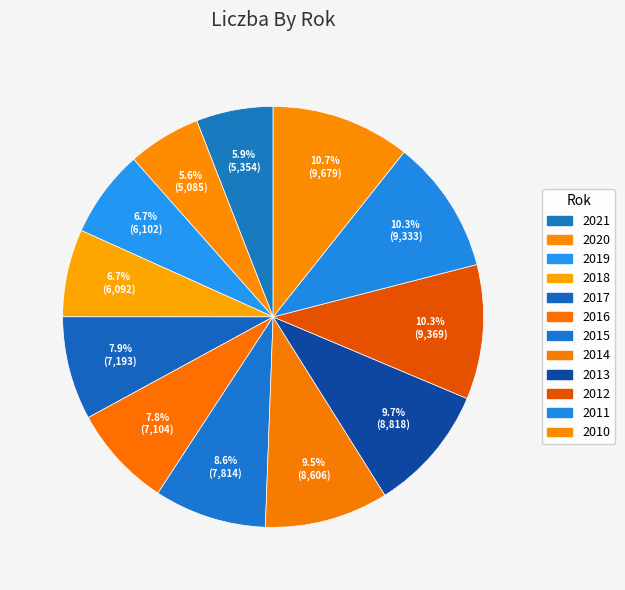

The 2012 slice represents 10% of the pie. True or false?

True